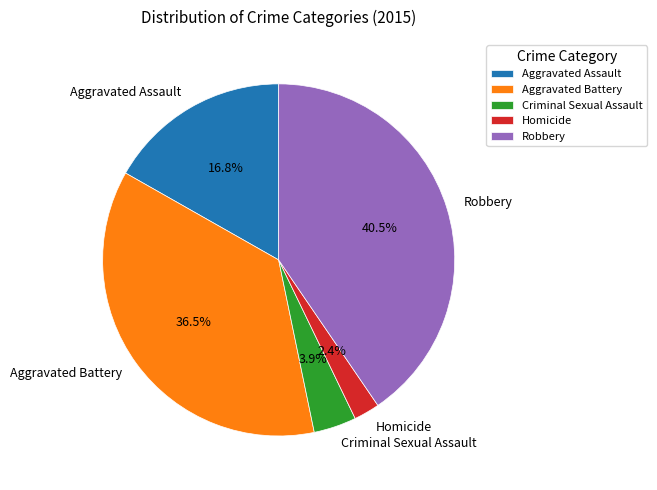

Rank the categories by value from lowest to highest.

Homicide, Criminal Sexual Assault, Aggravated Assault, Aggravated Battery, Robbery